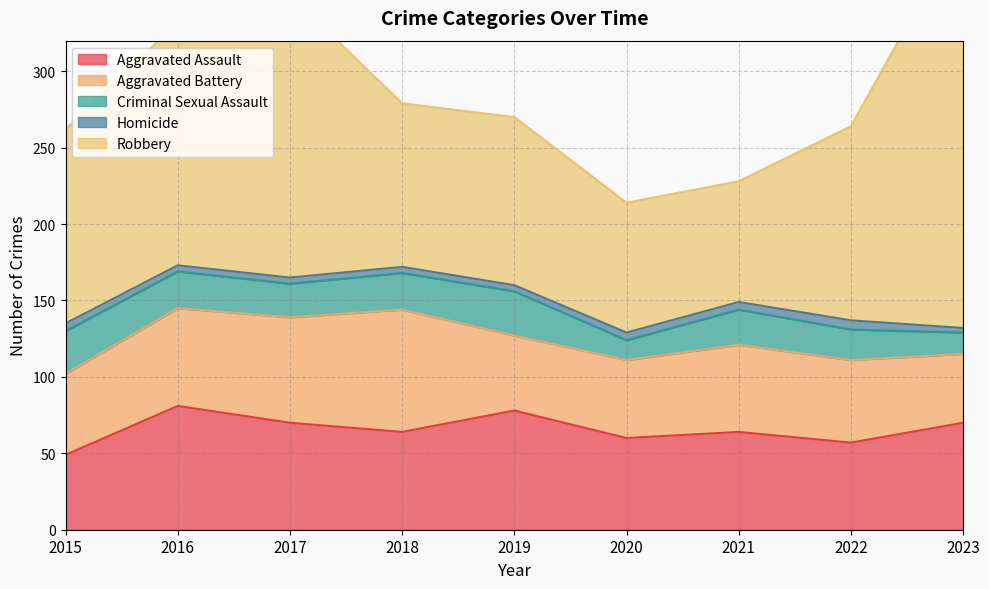

Which series has the largest total across all categories?

Robbery